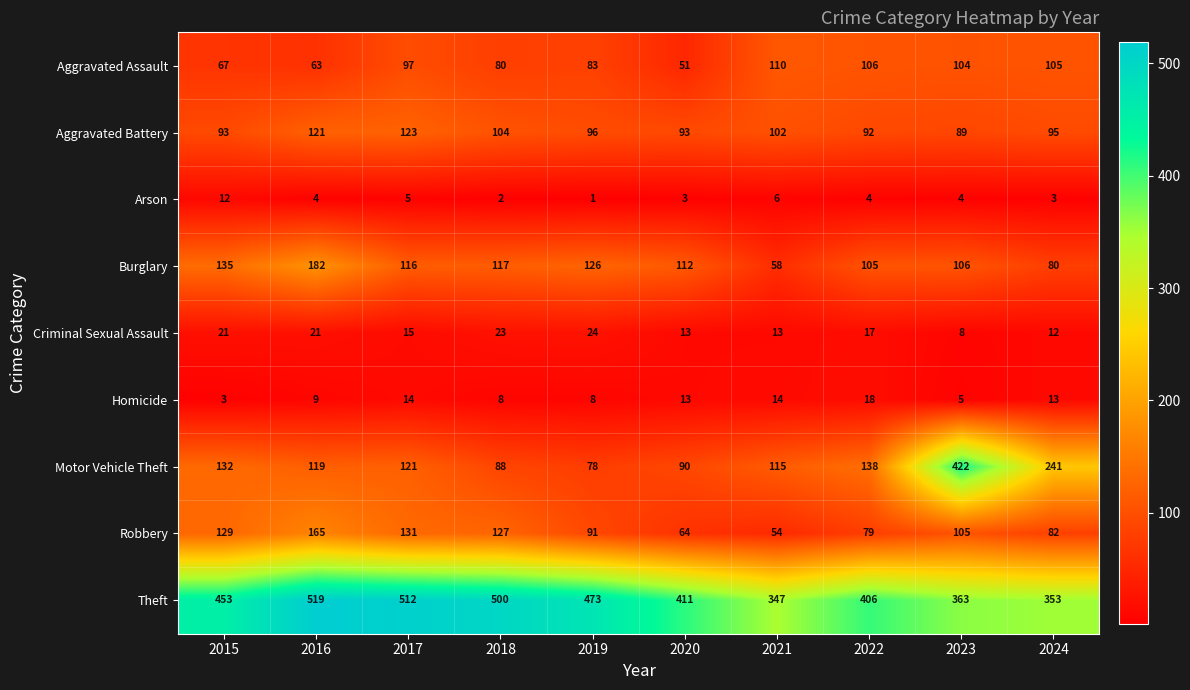

At how many categories does at least one series exceed 190?

10